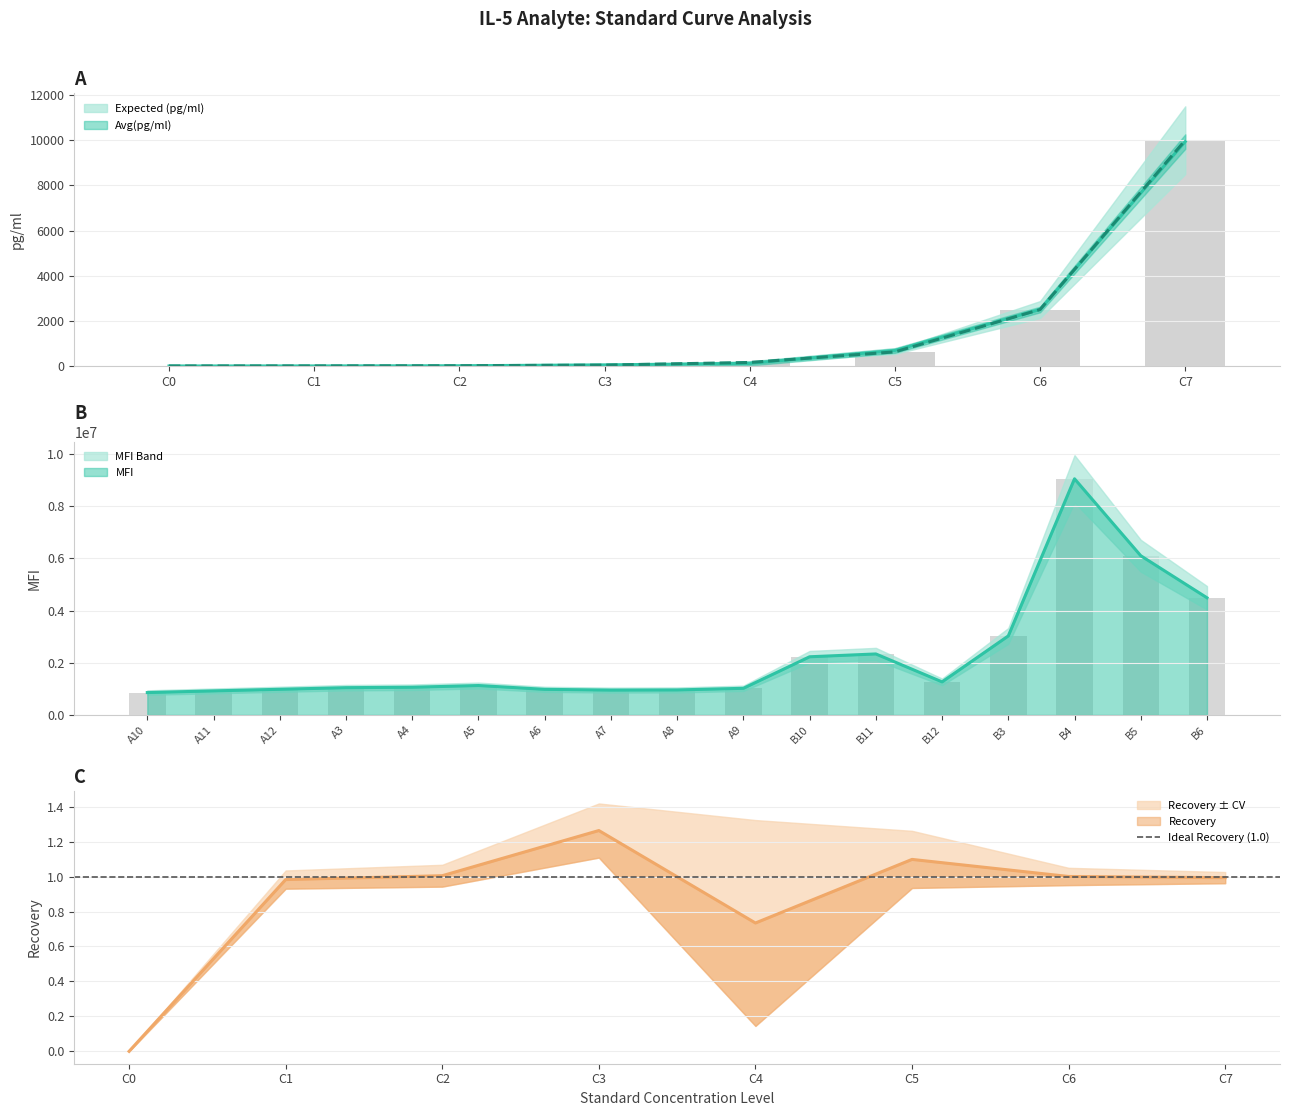

Does the chart contain stacked bars?

No